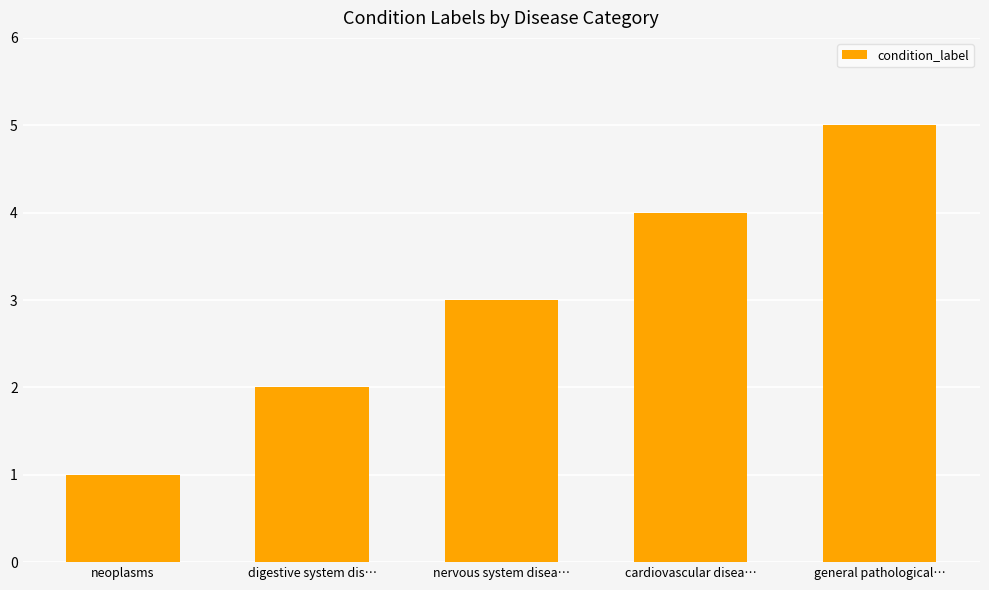

What is the value of the 5th bar from the left?

5